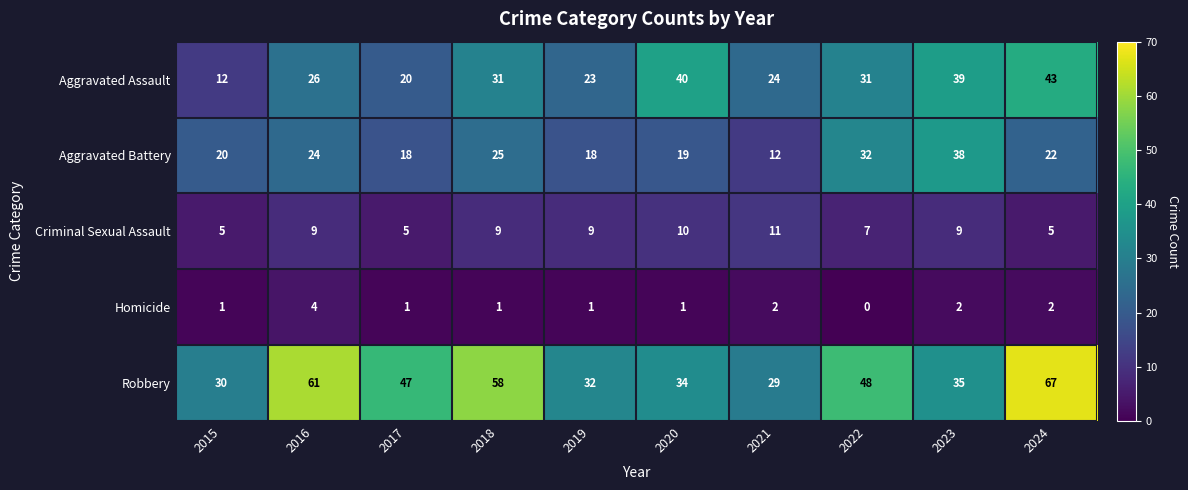

How many values in the Homicide series are below 1?

1